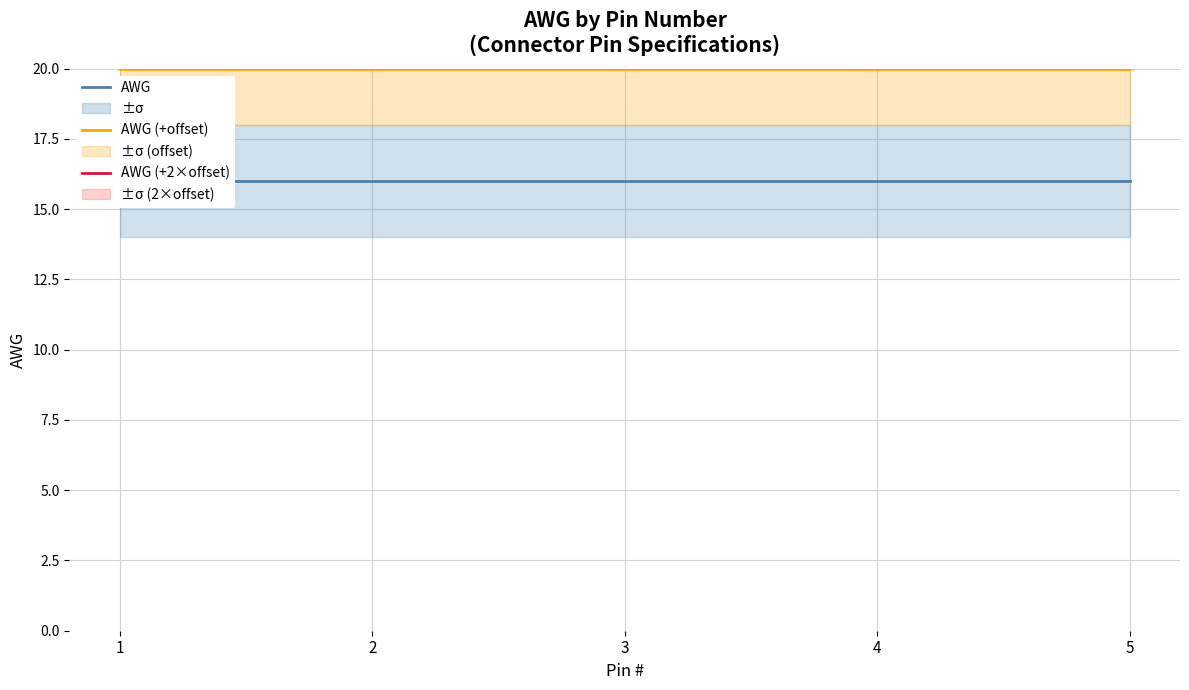

At how many categories does at least one series exceed 17?

5